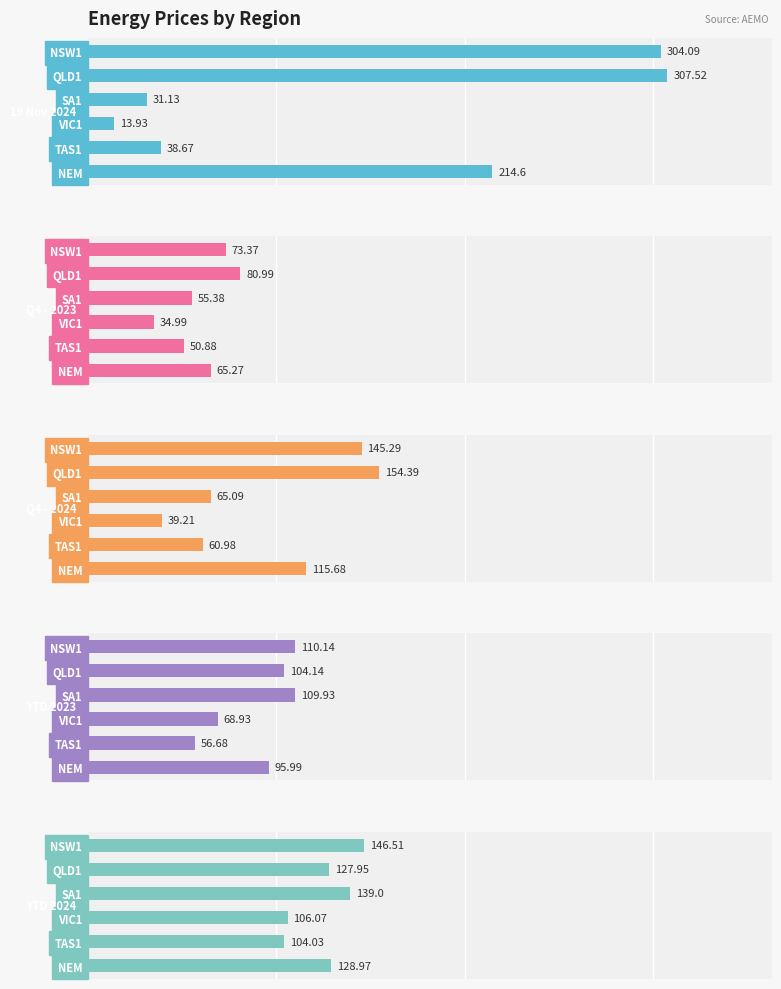

What is the difference between the maximum and minimum values in the 19 Nov 2024 series?

293.6